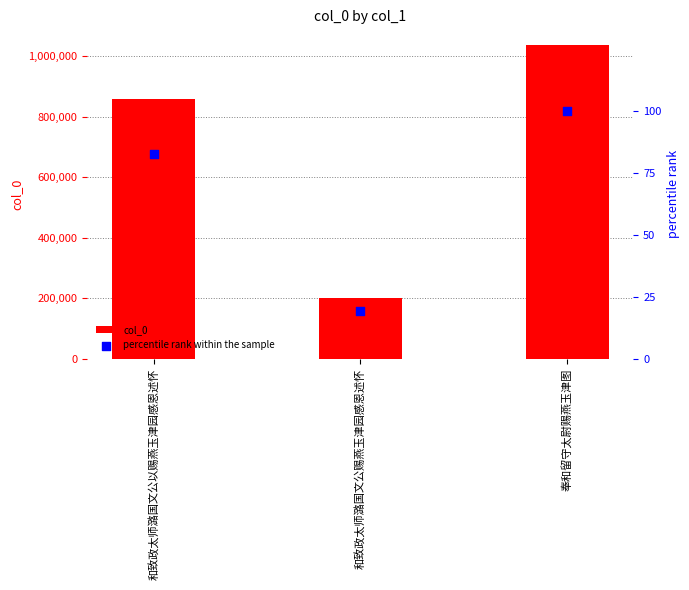

At which category is the sum across all series the highest?

奉和留守太尉赐燕玉津图